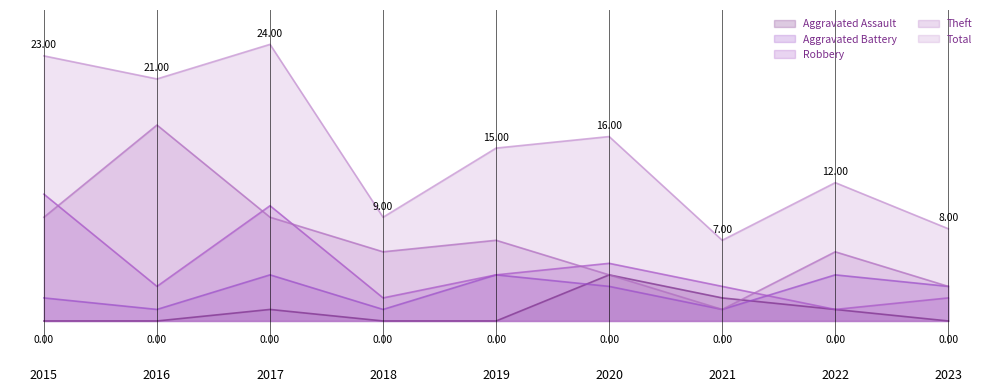

True or false: Total and Aggravated Battery intersect in this chart.

False